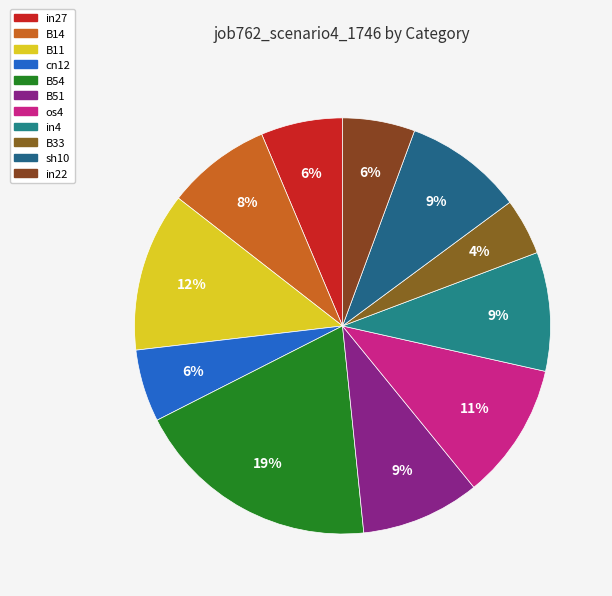

Which category has the smallest portion of the pie?

B33